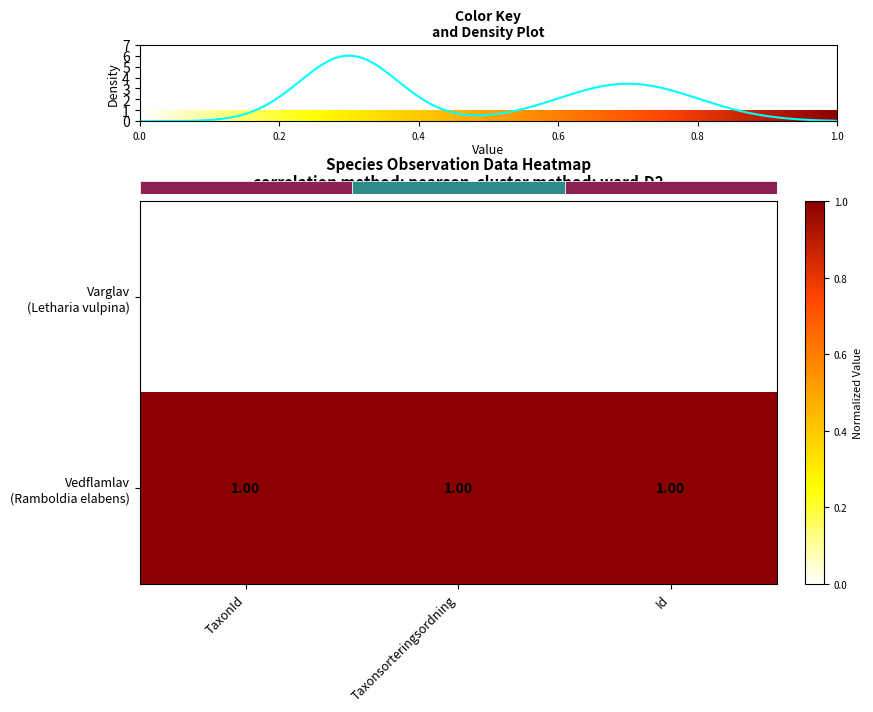

Is the value of Vedflamlav (Ramboldia elabens) at Taxonsorteringsordning greater than the value of Varglav (Letharia vulpina) at TaxonId?

Yes